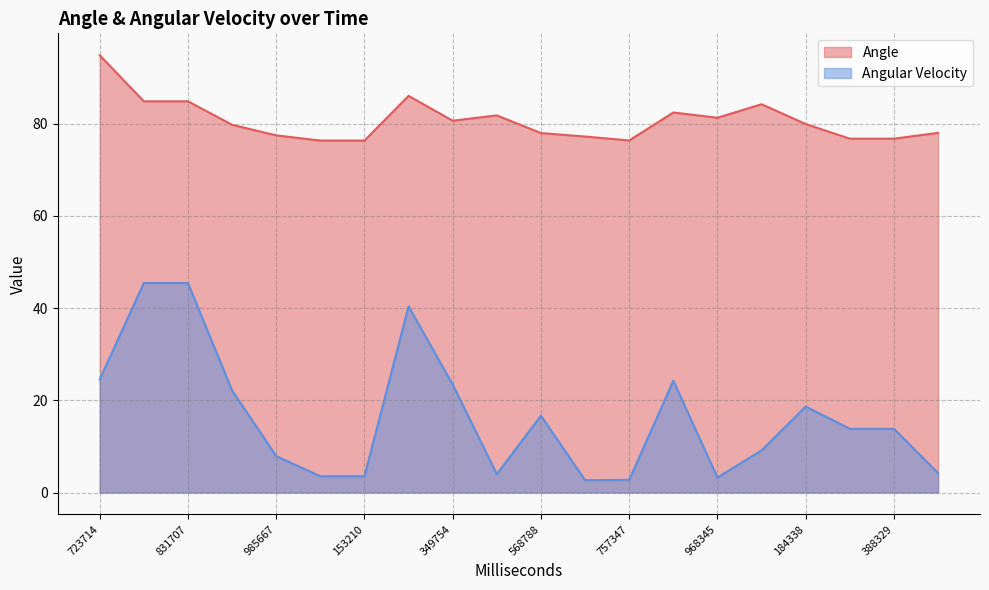

What position from the left is 851706?

4